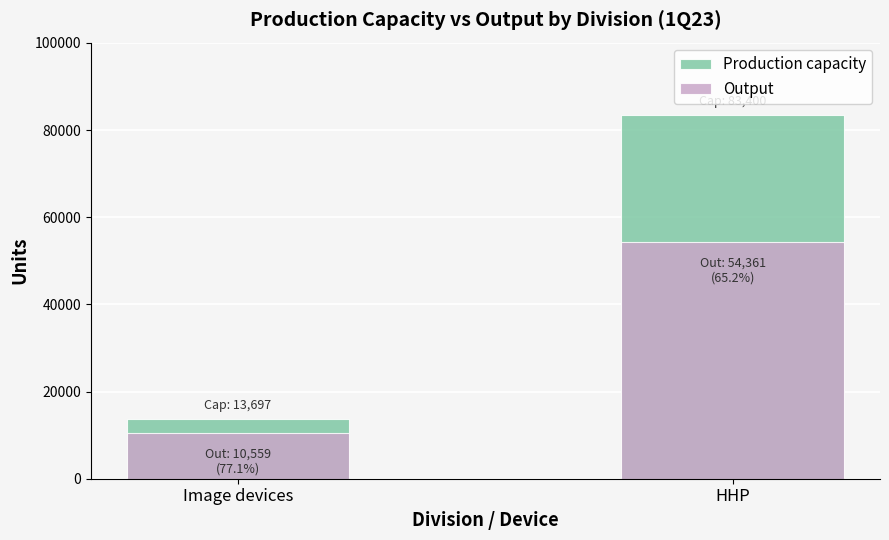

Which label corresponds to the smallest value in the chart?

Image devices